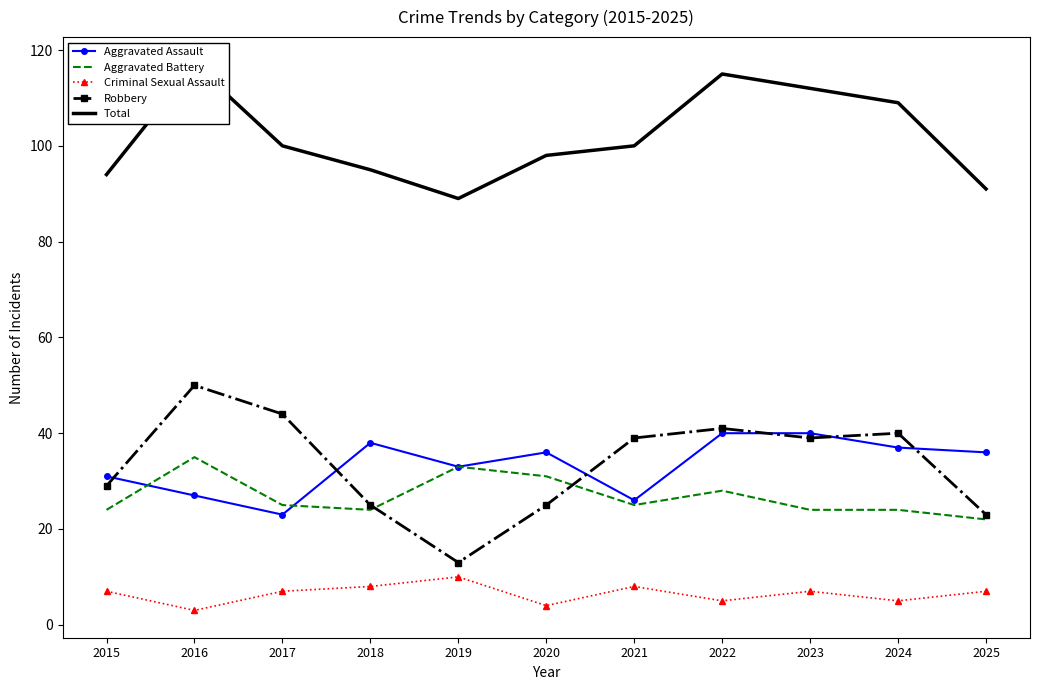

Is this an area chart (filled region under the line)?

No